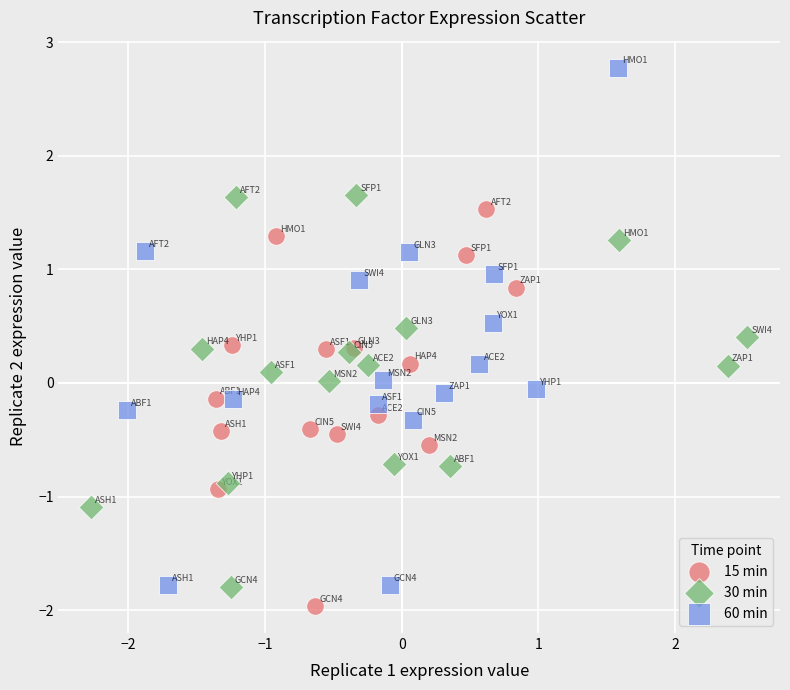

Which series reaches the maximum Y coordinate?

60 min